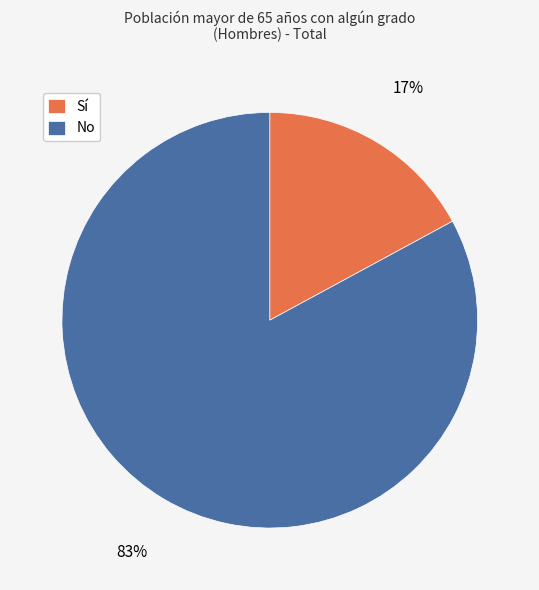

What percentage is the No slice, to the nearest percent?

83%